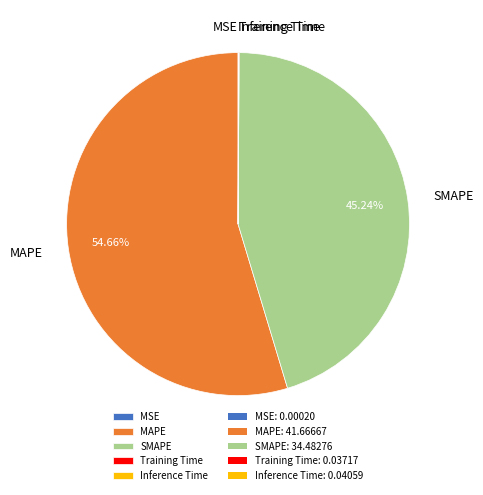

What is the largest slice in the pie chart?

MAPE